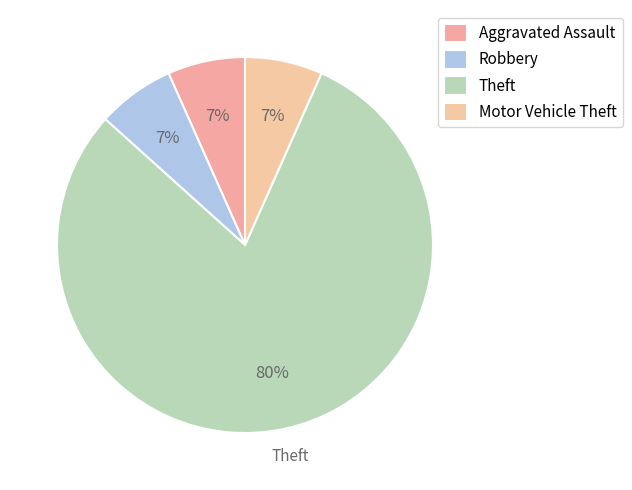

How many segments does this pie chart have?

4